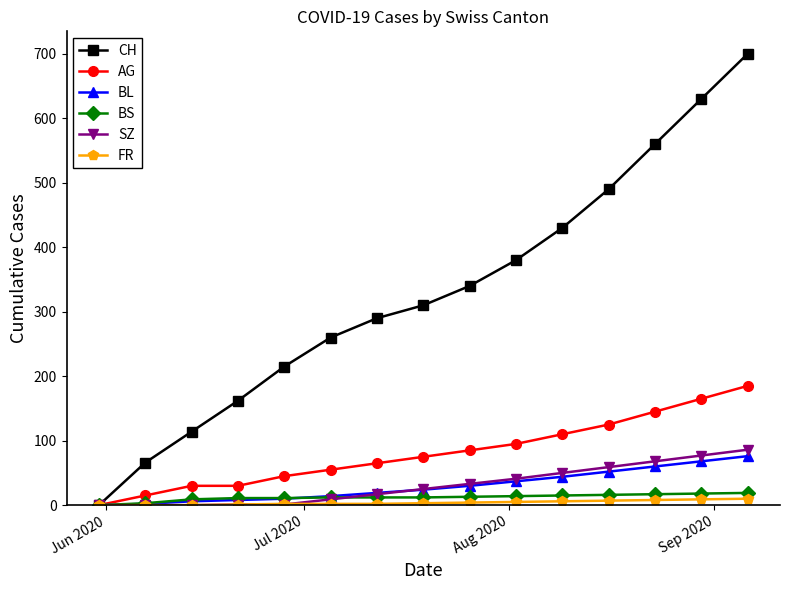

At how many categories does at least one series exceed 471?

4